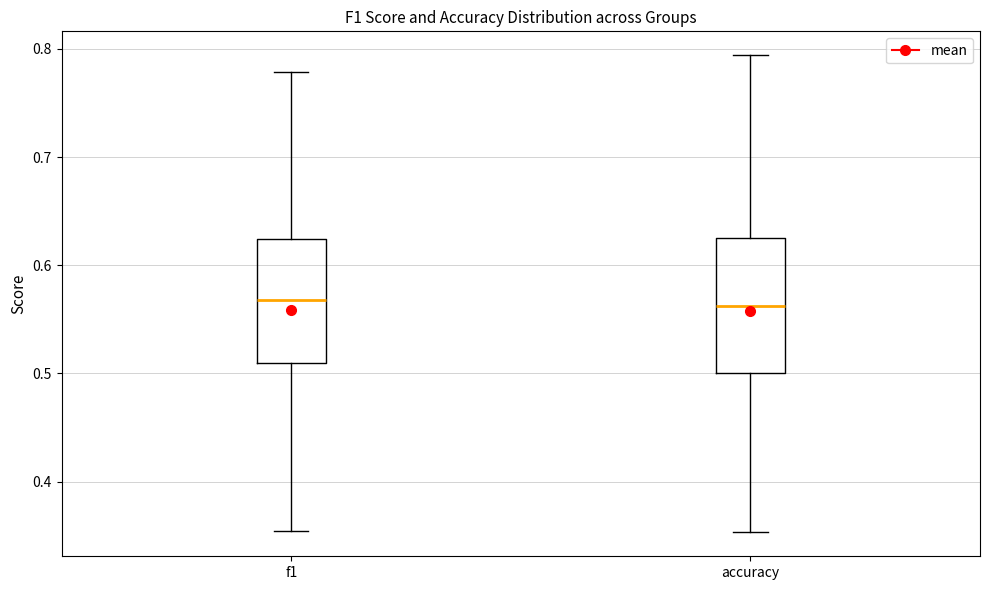

Comparing the boxes themselves (not the whiskers), which one is the tallest?

accuracy